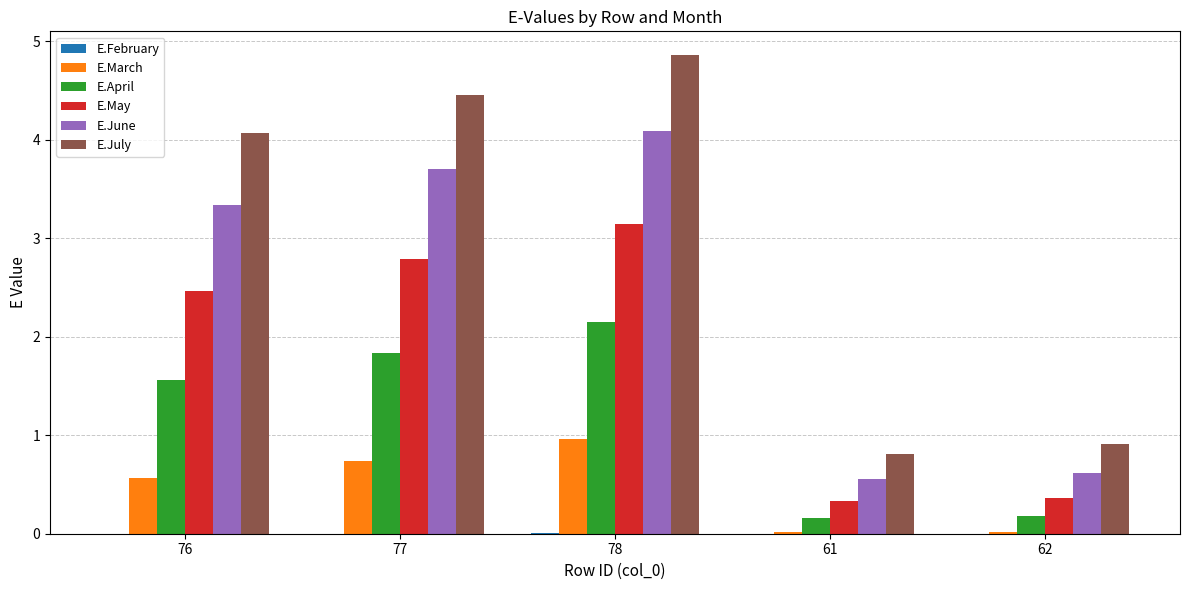

True or false: E.July has a value of 1.3 at 62.

False